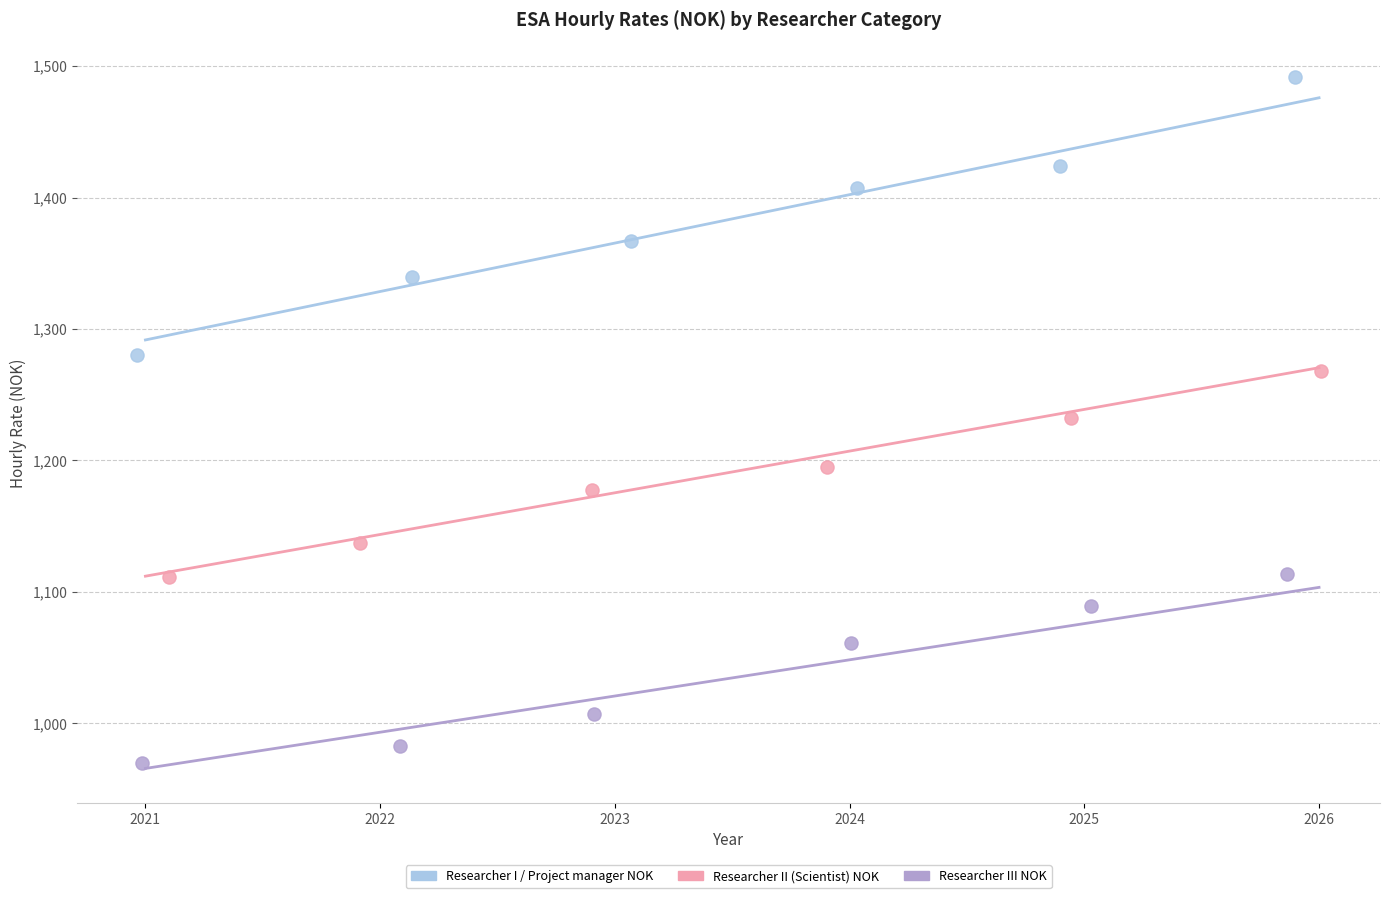

Which series contains the lowest Y value?

Researcher III NOK